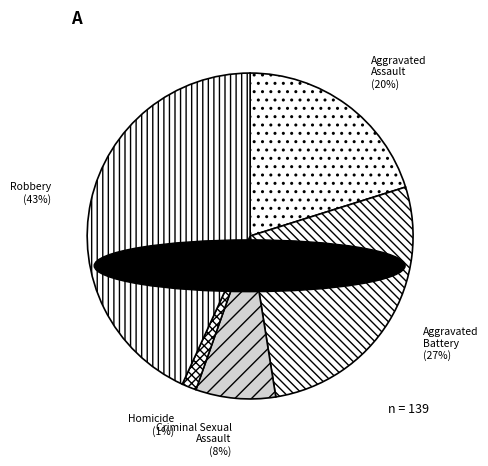

Rank the categories by value from highest to lowest.

Robbery, Aggravated Battery, Aggravated Assault, Criminal Sexual Assault, Homicide